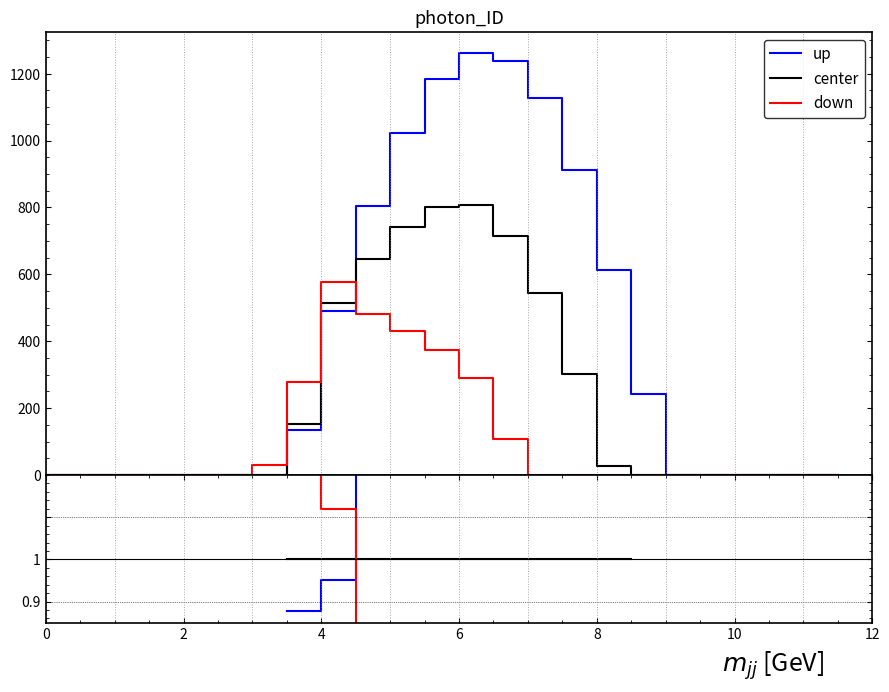

True or false: center and up intersect in this chart.

True